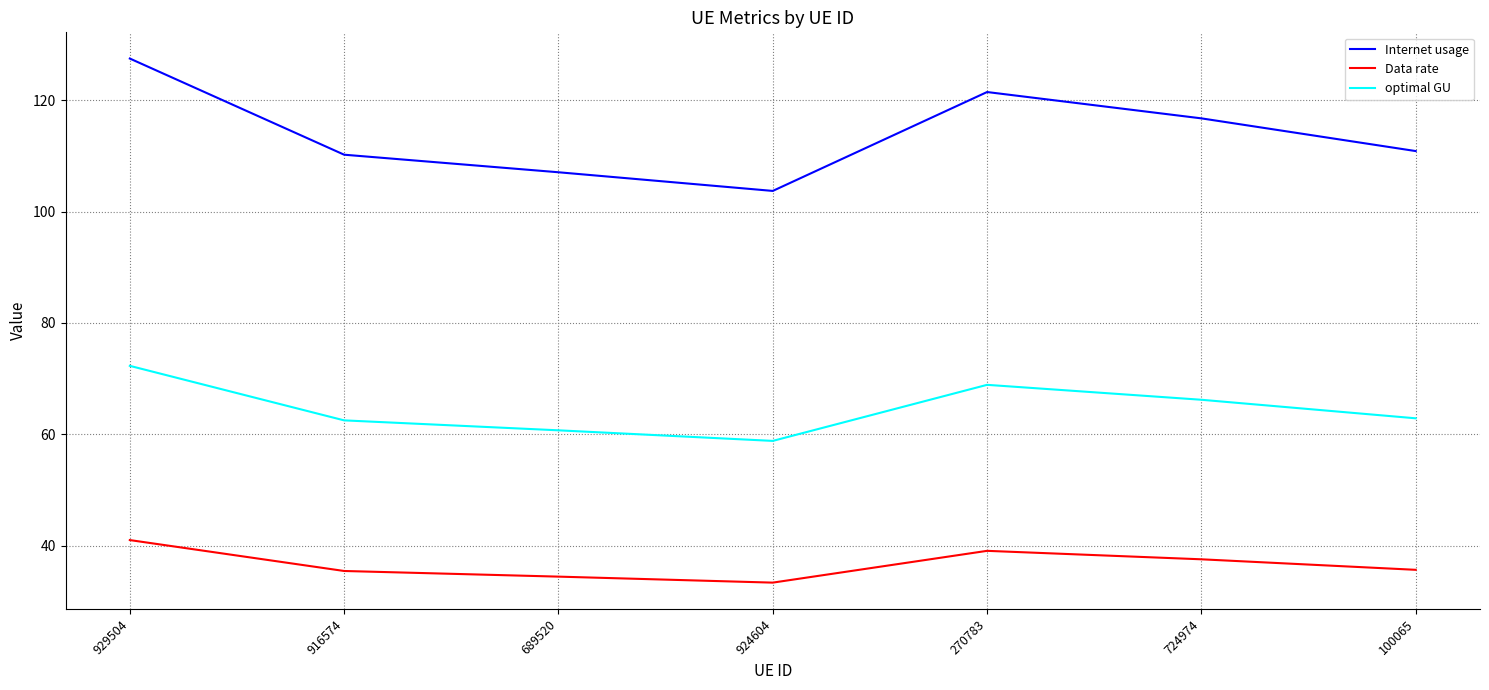

Which series has the widest spread of values?

Internet usage